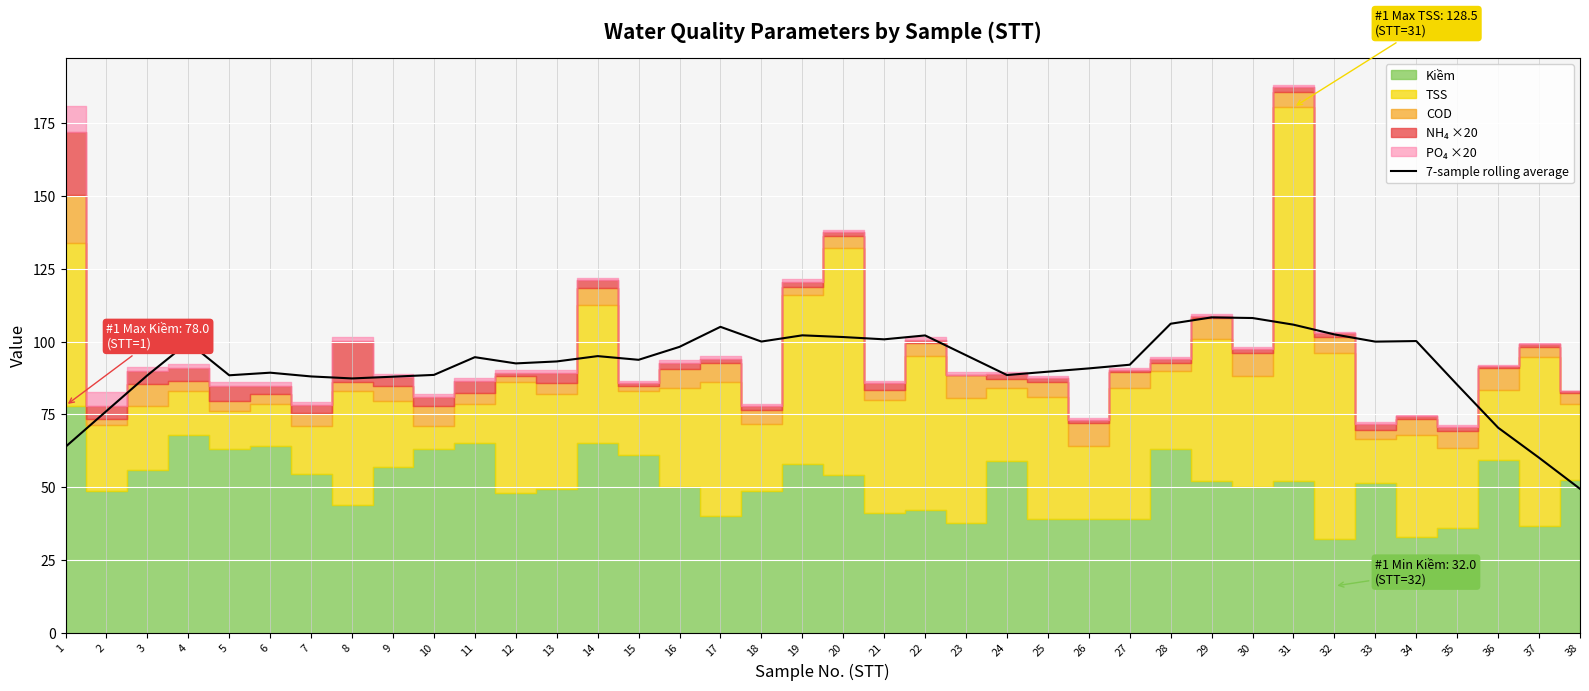

What is the difference between the values at 5 and 7?

0.4